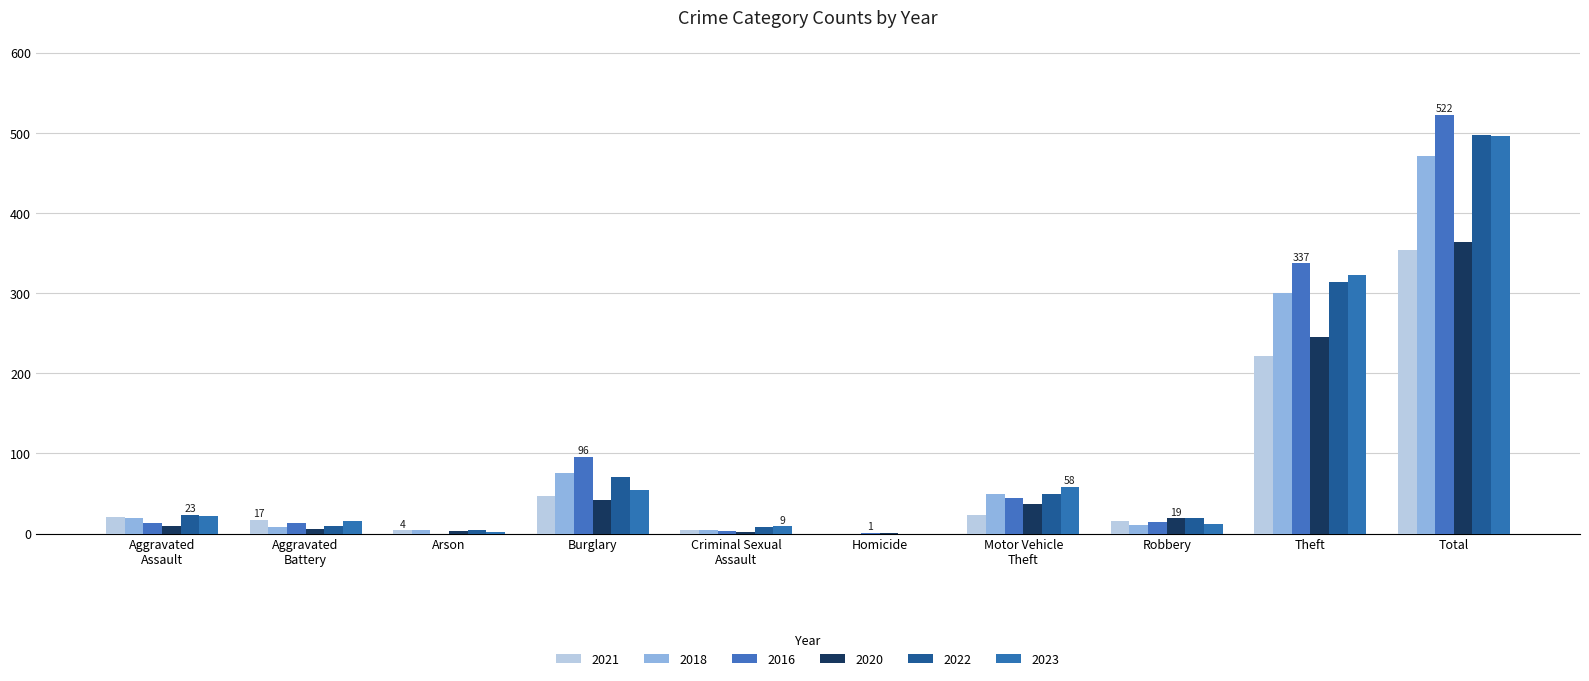

Reading left to right, what are all the values shown in this chart?

2021: 21	17	4	47	5	0	23	16	221	354
2018: 19	8	4	75	4	0	50	11	300	471
2016: 13	13	0	96	3	1	44	15	337	522
2020: 9	6	3	42	2	1	37	19	245	364
2022: 23	9	4	70	8	0	50	19	314	497
2023: 22	16	2	54	9	0	58	12	323	496